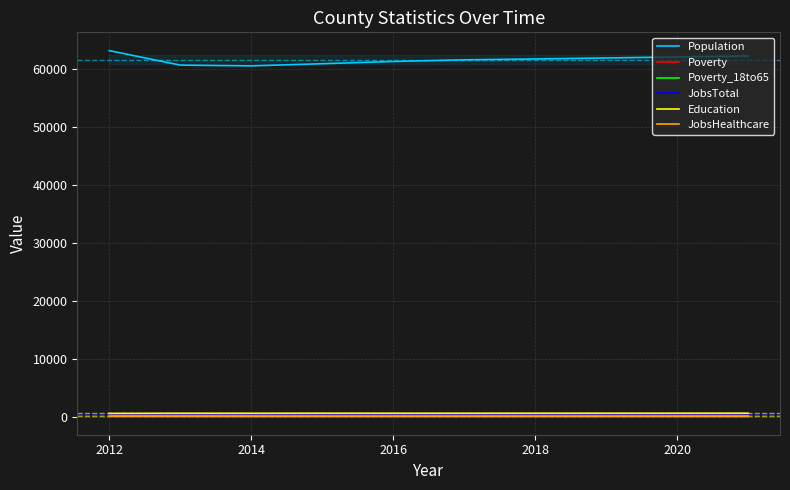

Which series has the widest spread of values?

Population